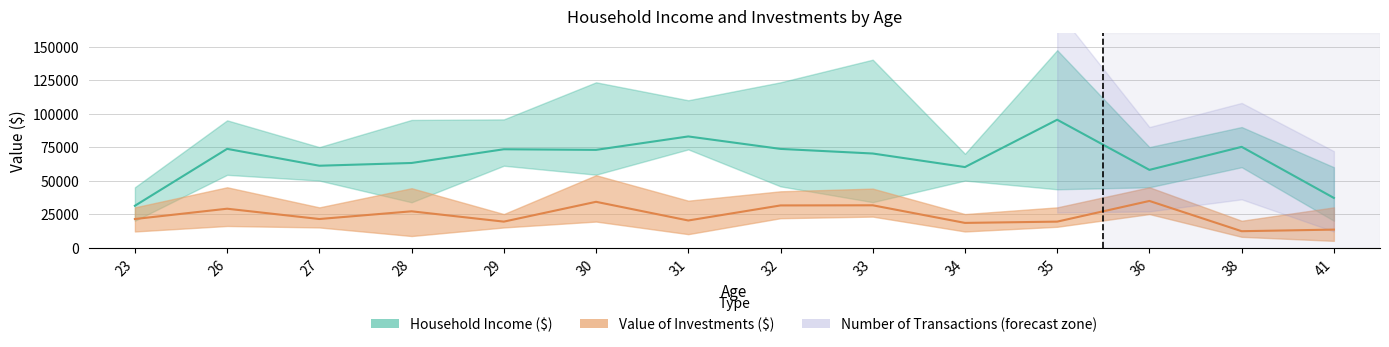

True or false: Investments Upper has a value of 45000 at 26.

True